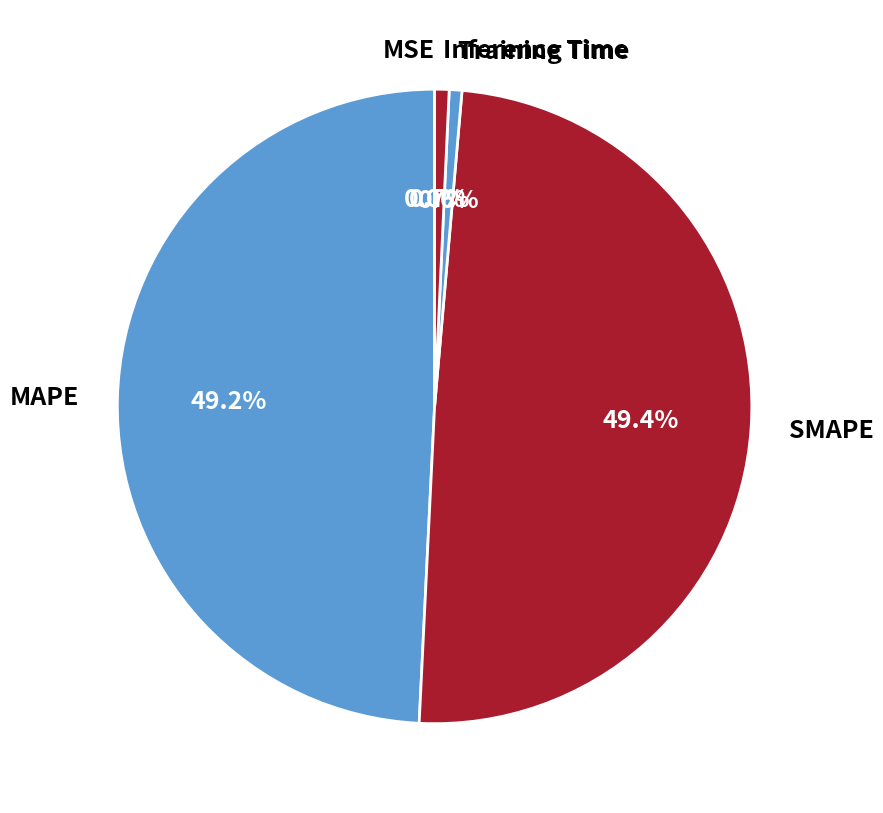

How many slices are in this pie chart?

5